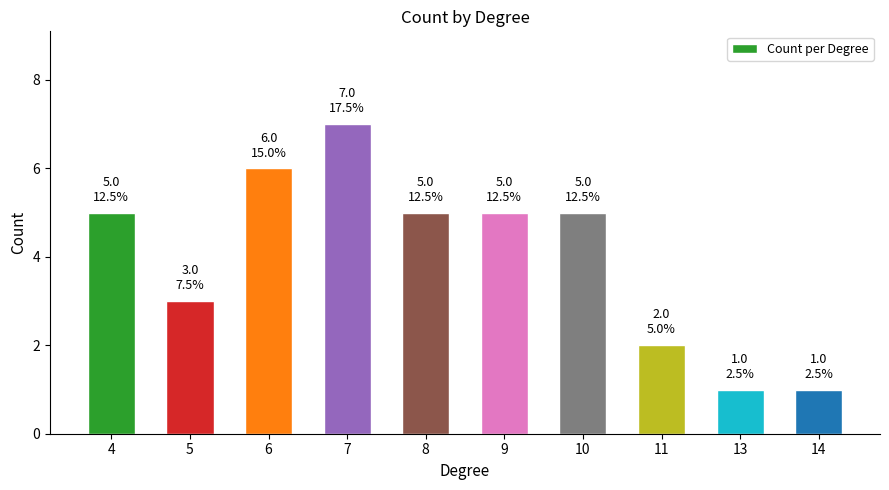

Between 9 and 13, which is larger?

9